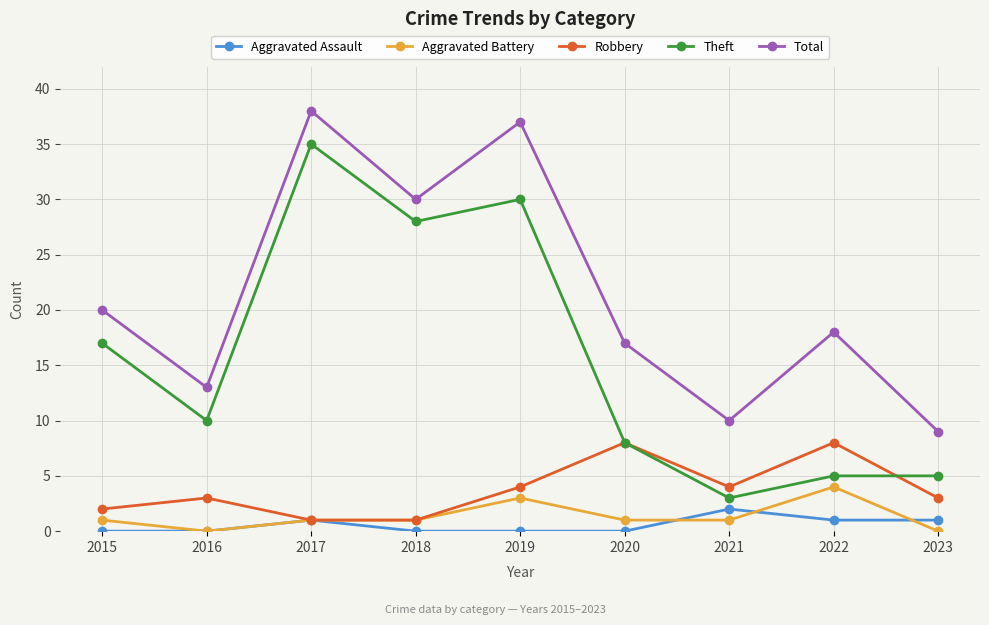

Where is Theft nearest to the value 19?

2015